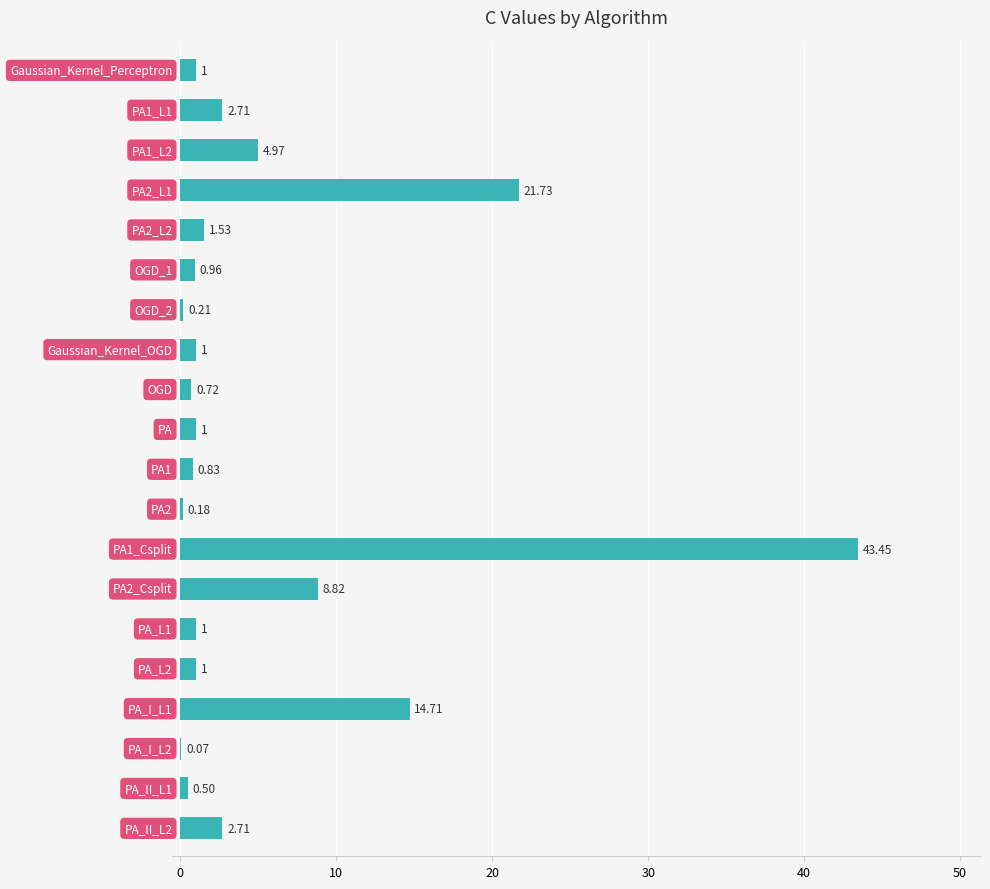

How many categories are shown in the chart?

20